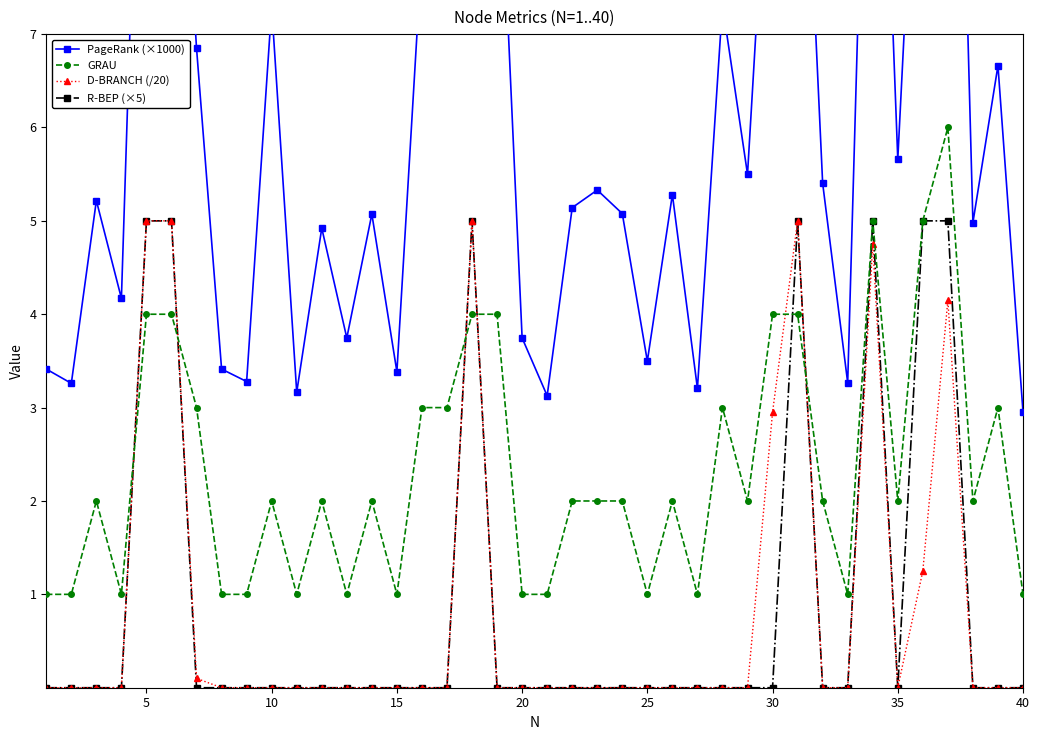

Is it true that R-BEP (×5) equals 0.0 at 20?

True